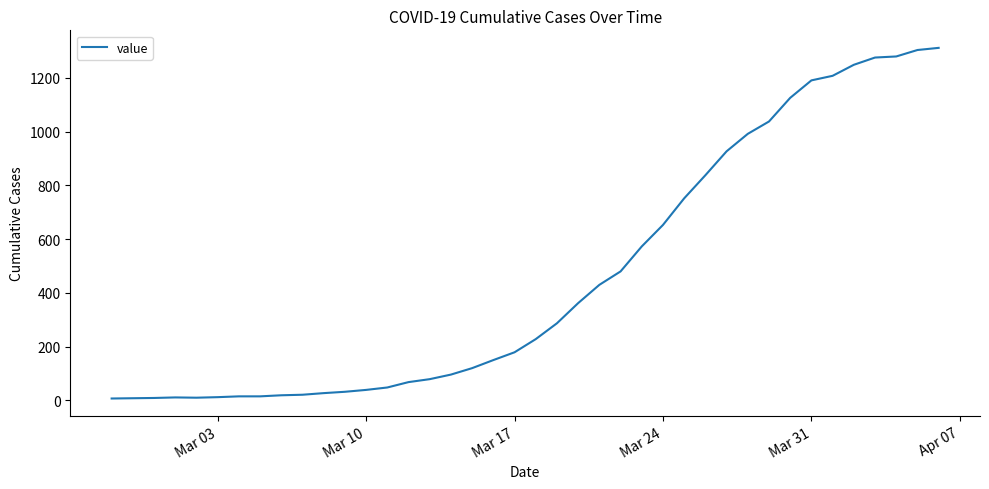

What is the greatest value displayed?

1312